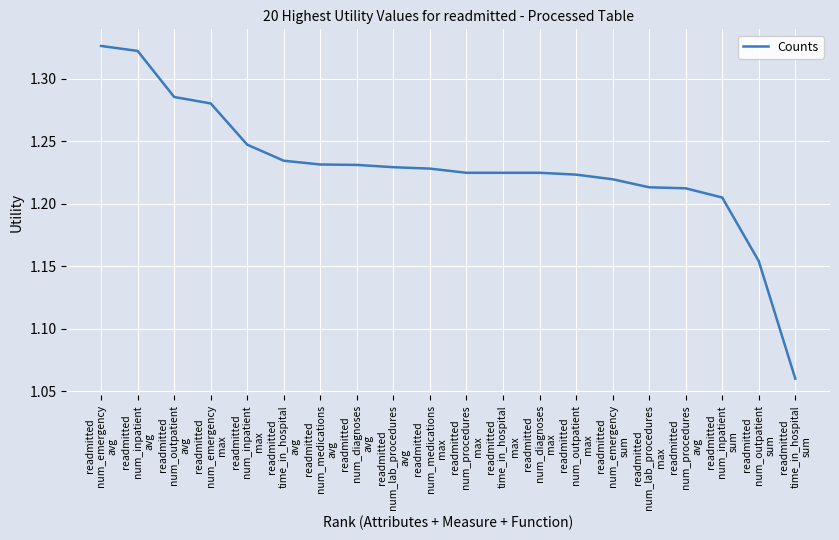

What is the difference between the maximum and minimum values?

0.3